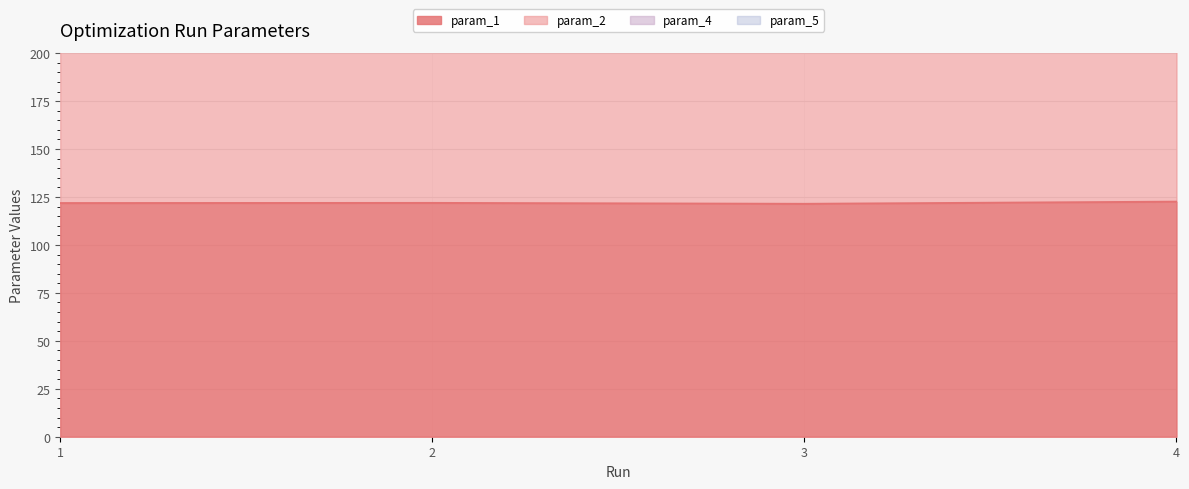

In param_1, how many points are higher than both neighbors (excluding endpoints)?

1